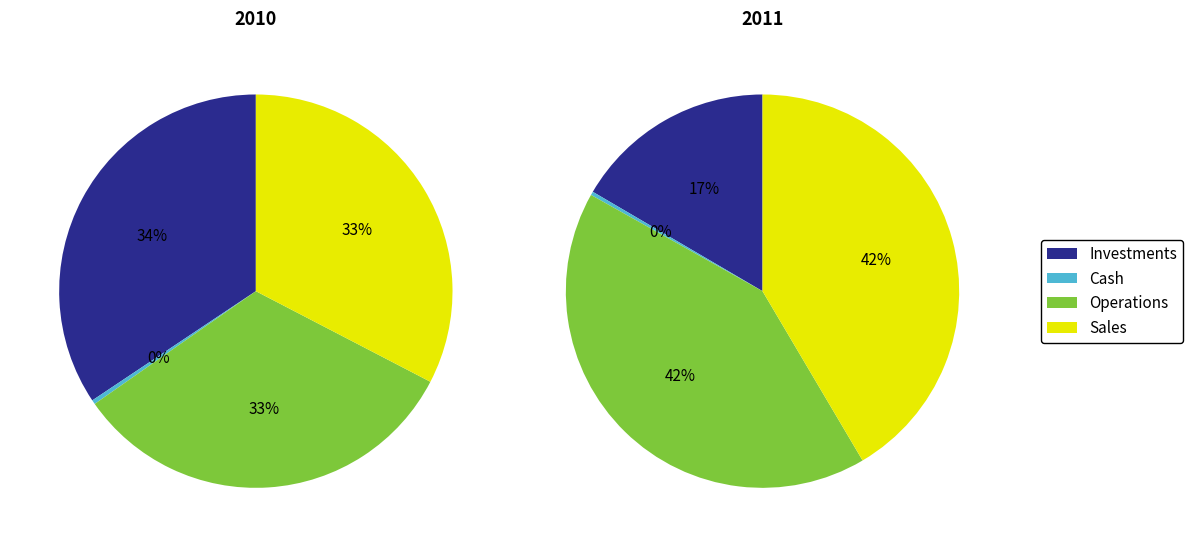

Is there any slice that represents more than half of the pie?

No